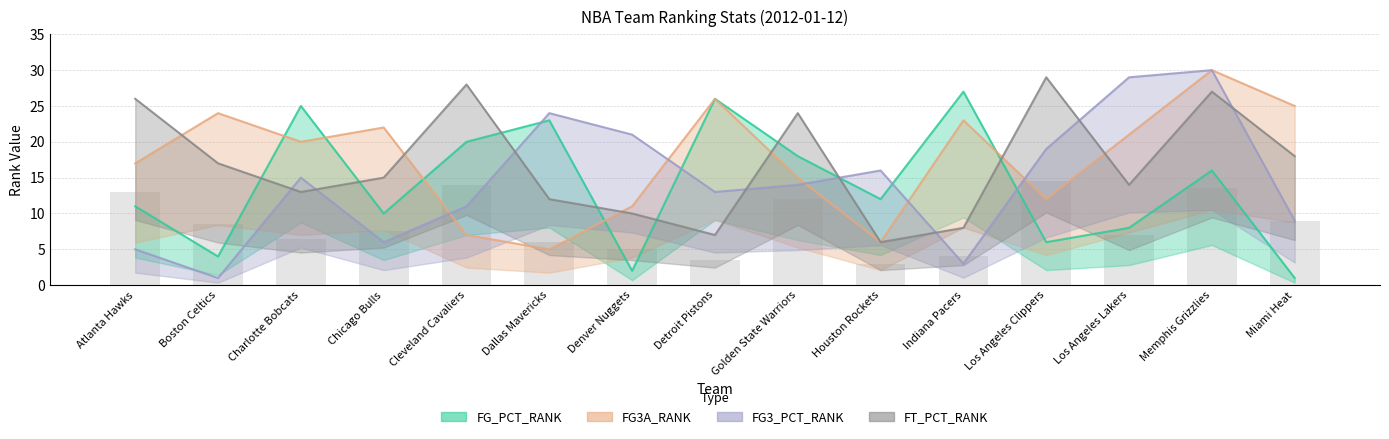

How many data points in FG_PCT_RANK are above 12?

7